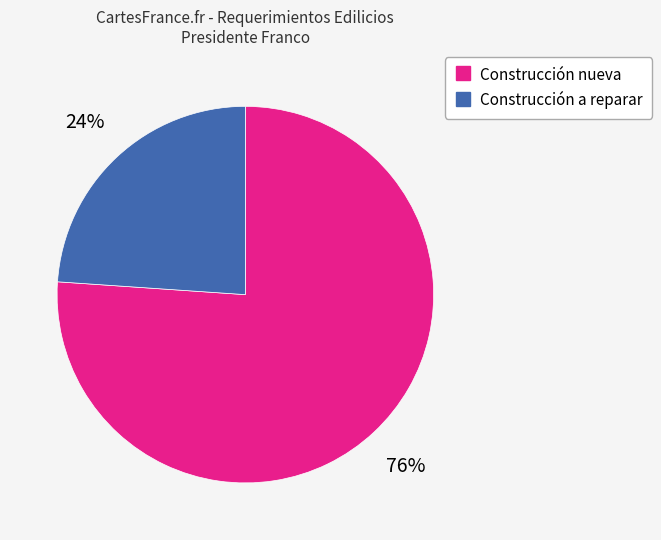

Which slice represents more than half of the pie?

Construcción nueva